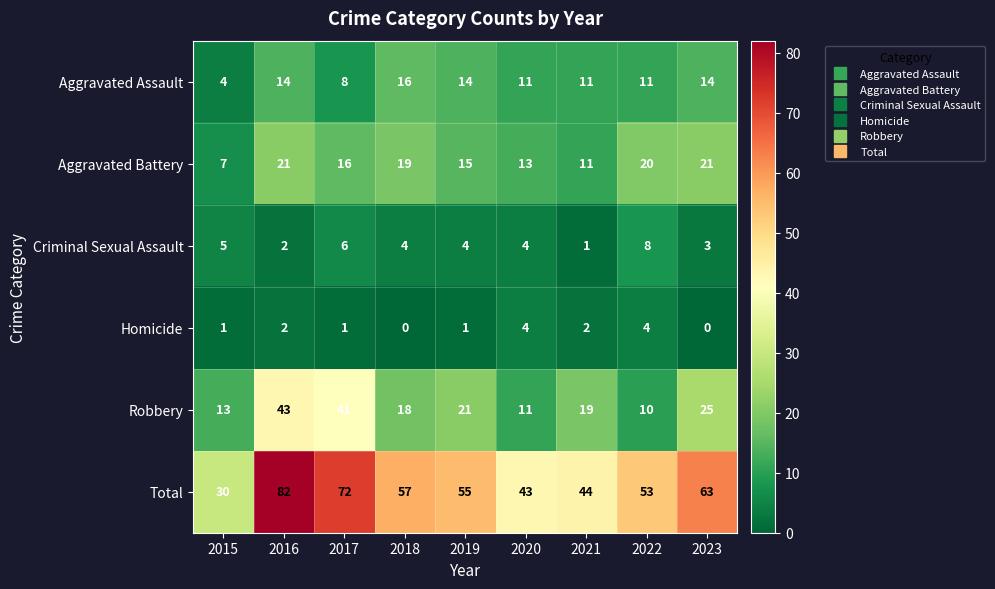

Which category has the highest value in the Criminal Sexual Assault series?

2022